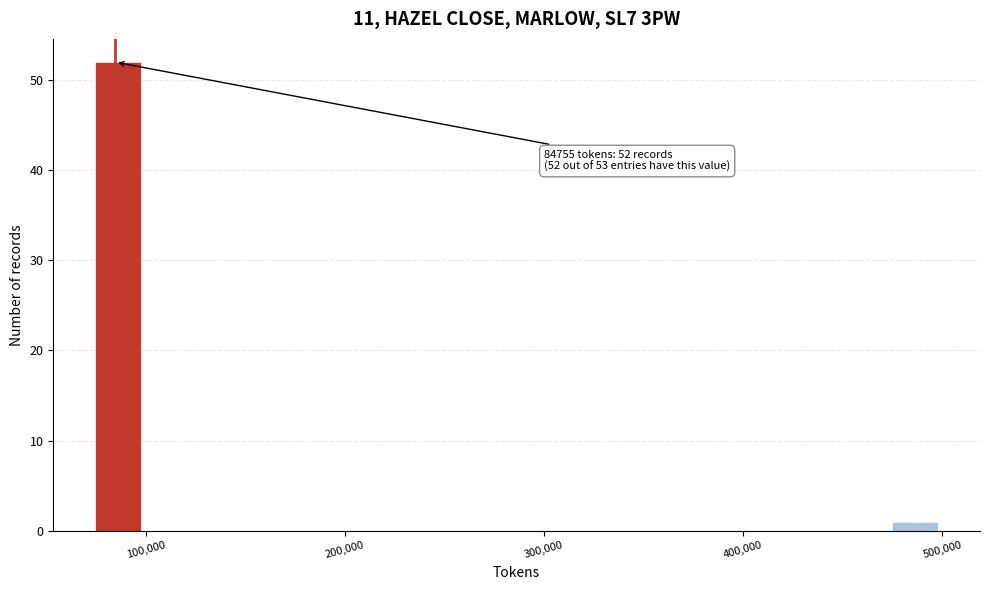

Around what value on the x-axis is the tallest bar? Give the approximate position of its centre, as read against the axis.

90000